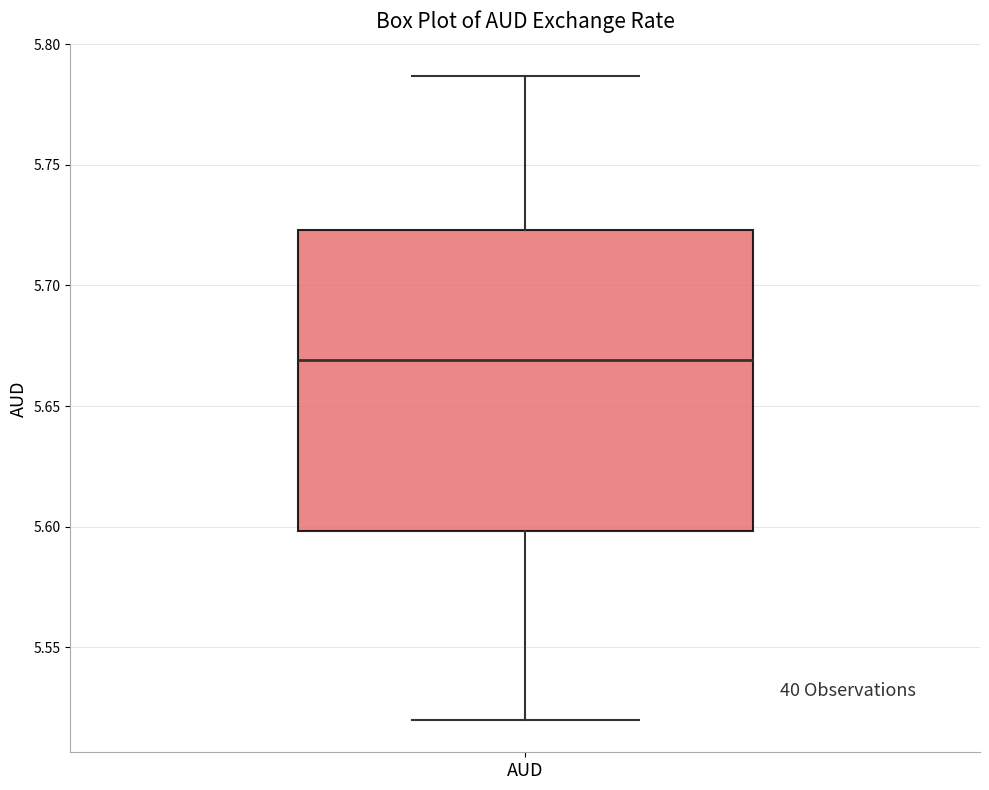

Transcribe this box plot: give where the median line is, the range the box spans, and where the two whiskers end, as read against the y-axis. The values are not printed on the chart, so give them approximately, as read against the axis.

median 5.670, box 5.600 to 5.725, whiskers 5.520 to 5.785